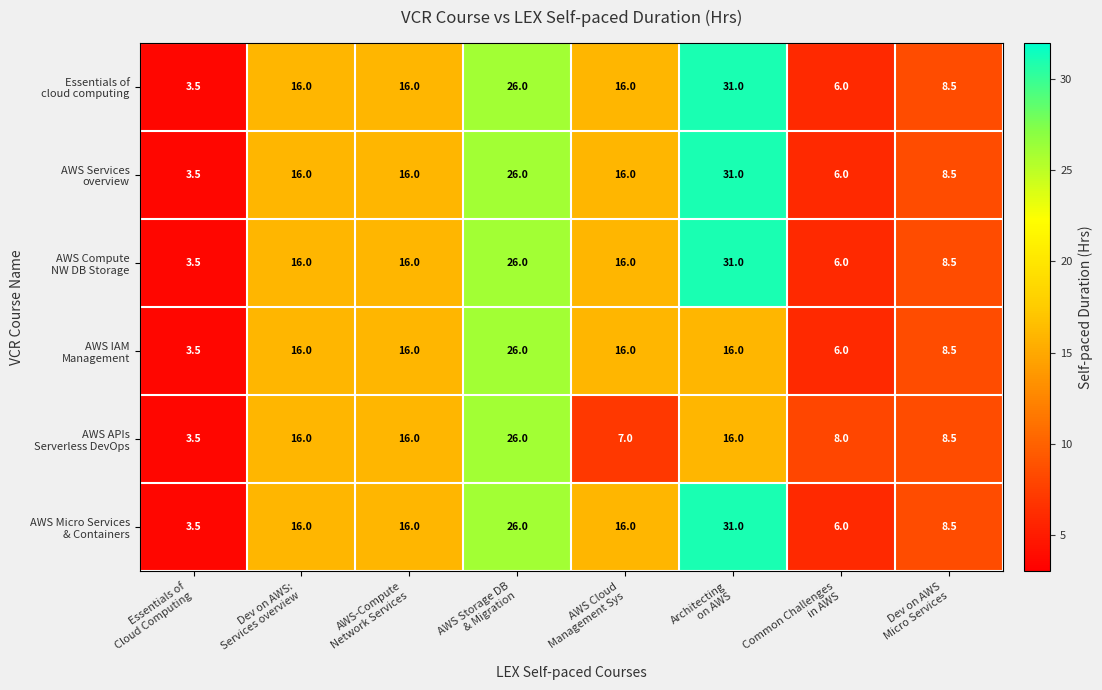

At how many categories does at least one series exceed 6?

7